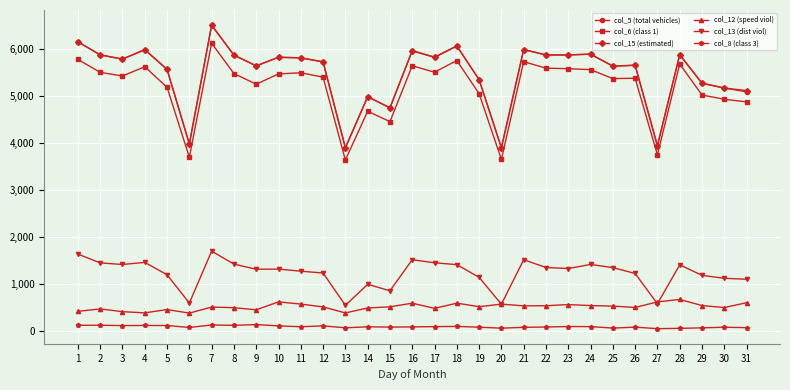

True or false: col_8 (class 3) and col_5 (total vehicles) cross at least once.

False